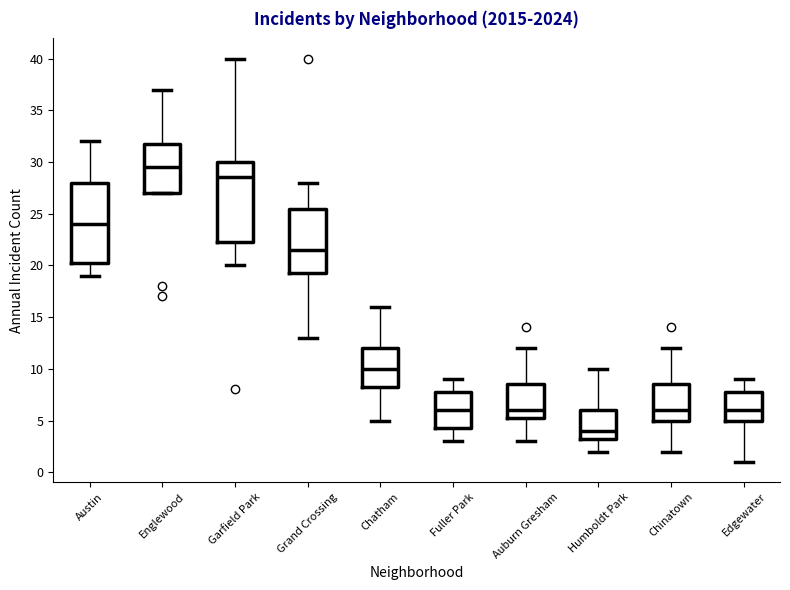

Reading left to right, read every box against the y-axis: the position of its median line, the range the box covers, and the ends of its whiskers. The values are not printed on the chart, so give them approximately, as read against the axis.

Austin: median 24.0, box 20.5 to 28.0, whiskers 19.0 to 32.0
Englewood: median 29.5, box 27.0 to 32.0, whiskers 27.0 to 37.0
Garfield Park: median 28.5, box 22.5 to 30.0, whiskers 20.0 to 40.0
Grand Crossing: median 21.5, box 19.5 to 25.5, whiskers 13.0 to 28.0
Chatham: median 10.0, box 8.5 to 12.0, whiskers 5.0 to 16.0
Fuller Park: median 6.0, box 4.5 to 8.0, whiskers 3.0 to 9.0
Auburn Gresham: median 6.0, box 5.5 to 8.5, whiskers 3.0 to 12.0
Humboldt Park: median 4.0, box 3.5 to 6.0, whiskers 2.0 to 10.0
Chinatown: median 6.0, box 5.0 to 8.5, whiskers 2.0 to 12.0
Edgewater: median 6.0, box 5.0 to 8.0, whiskers 1.0 to 9.0